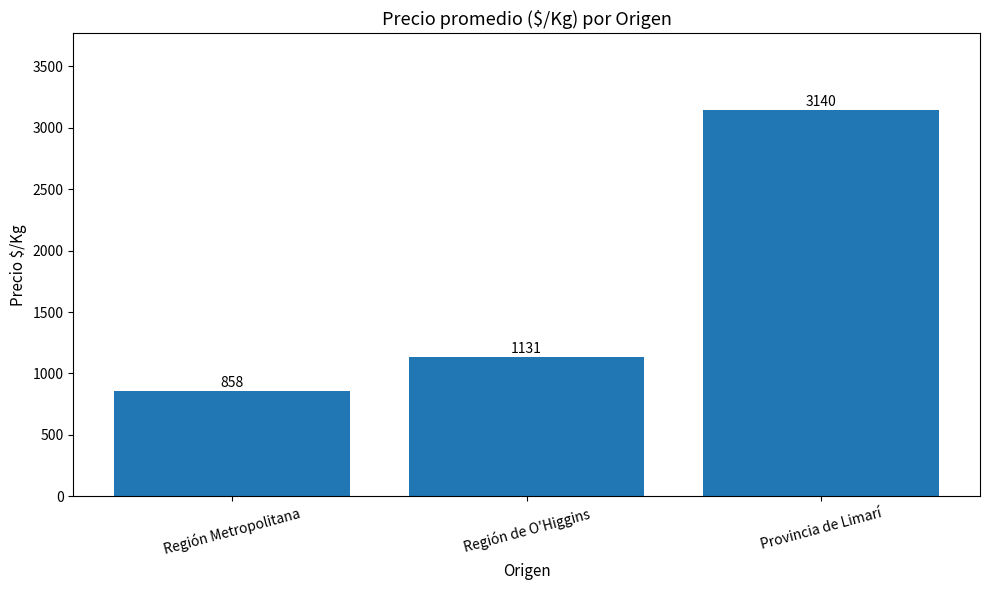

Where does the data first go above 1130?

Región de O'Higgins